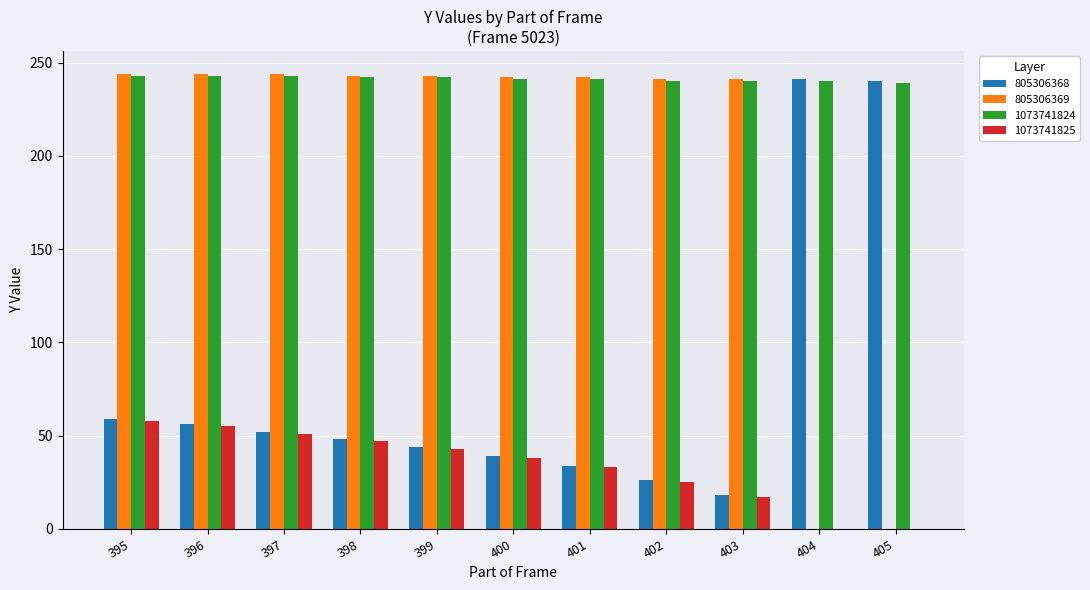

What is the sum of all 805306368 values?

857